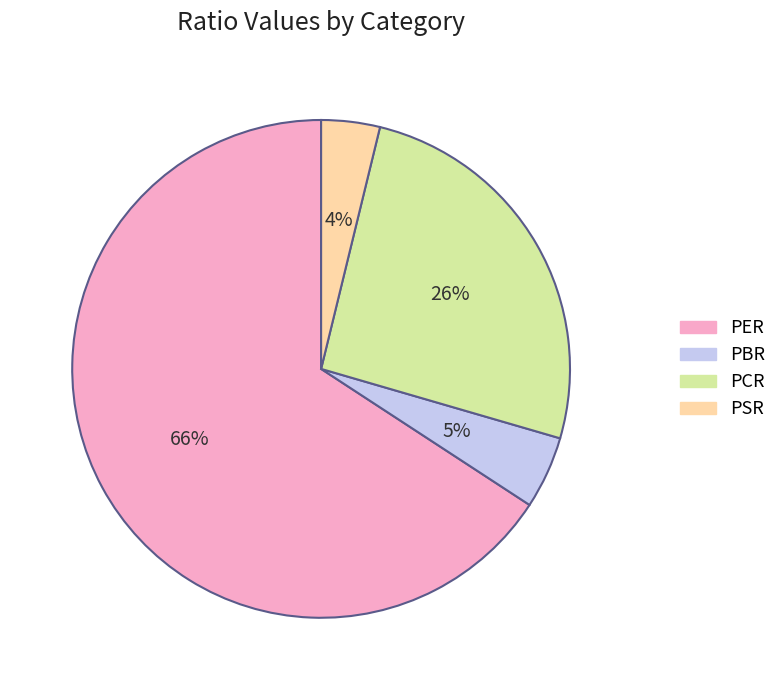

Which has a higher value, PCR or PER?

PER